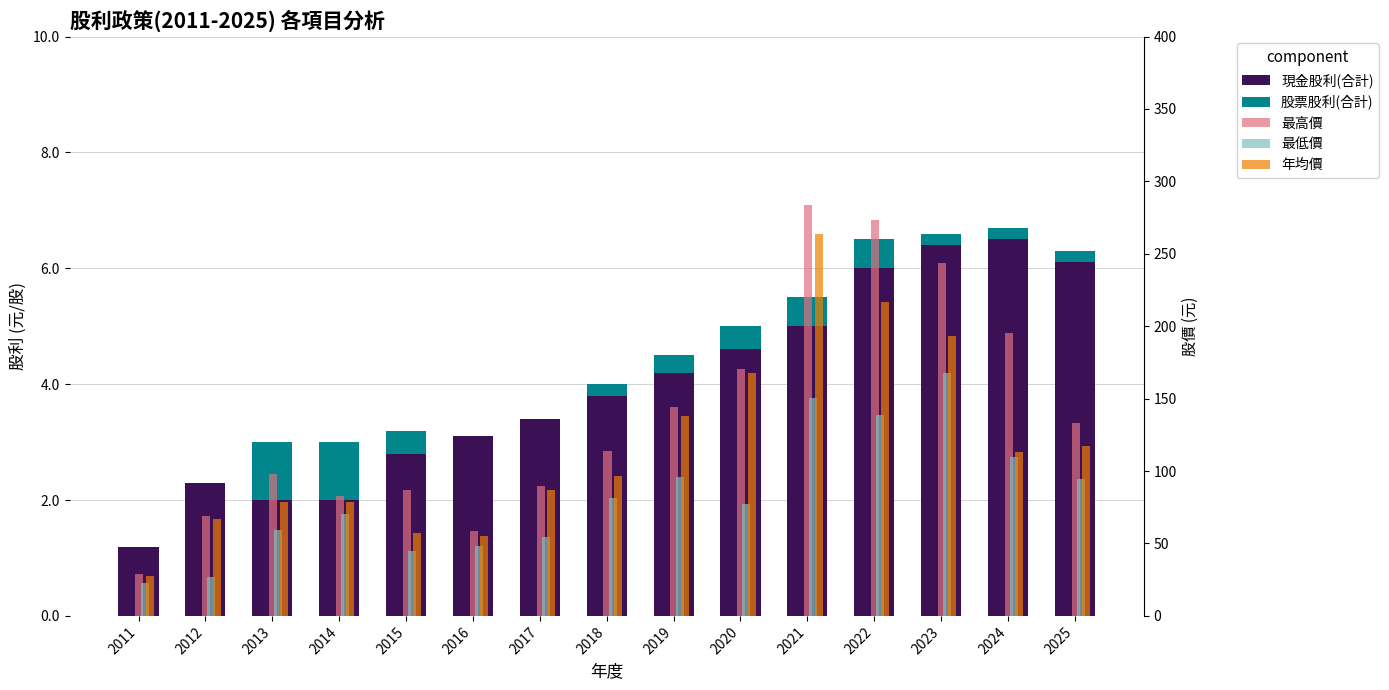

What is the sum of all 現金股利(合計) values?

59.4